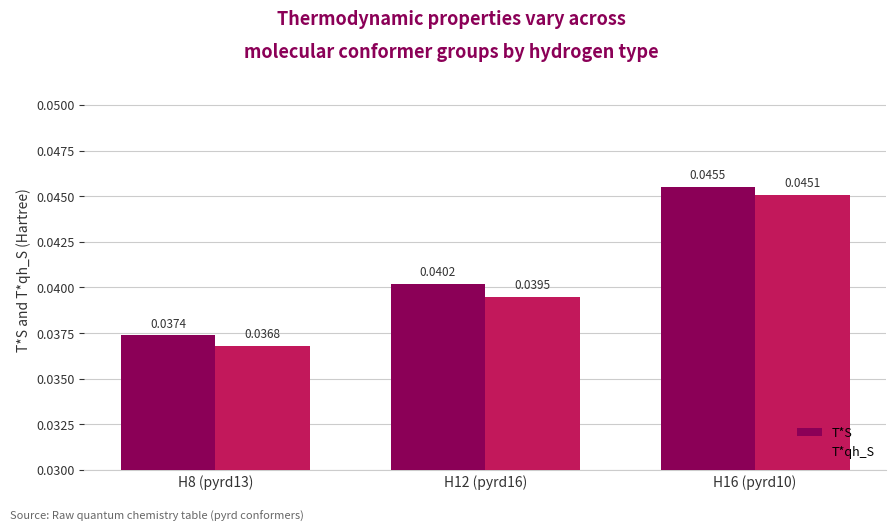

What are all the series names shown in the legend?

T*S, T*qh_S